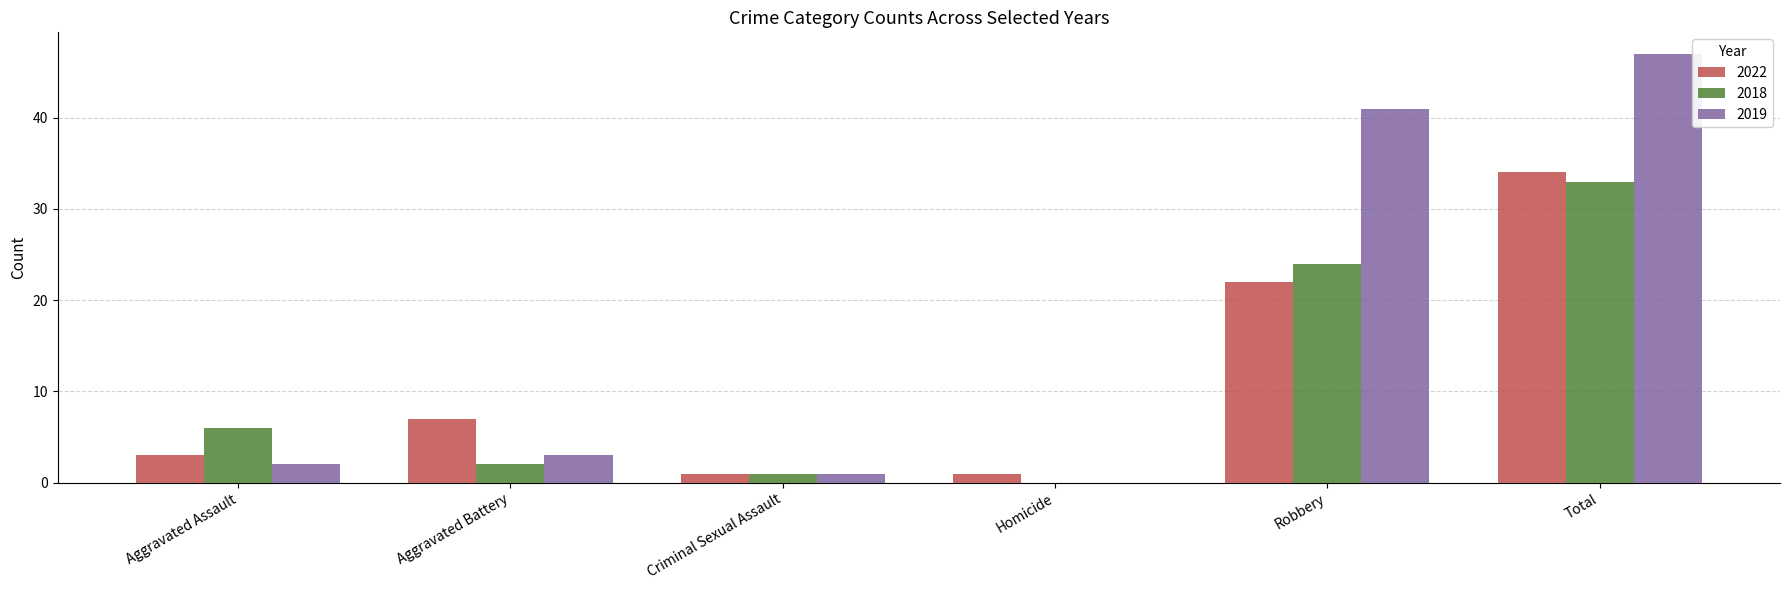

Which series has the largest total across all categories?

2019